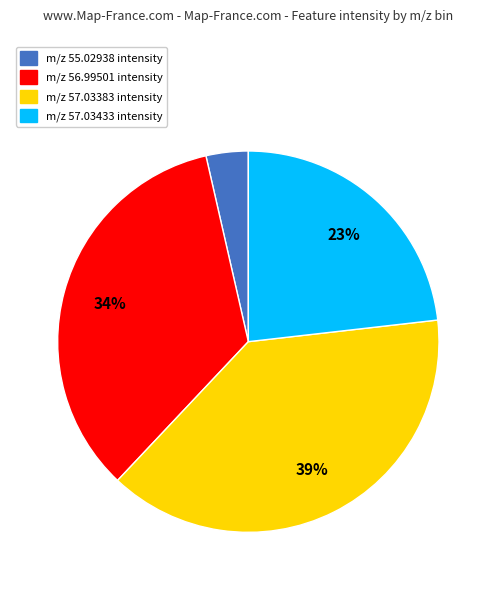

Is there a majority slice in this chart?

No